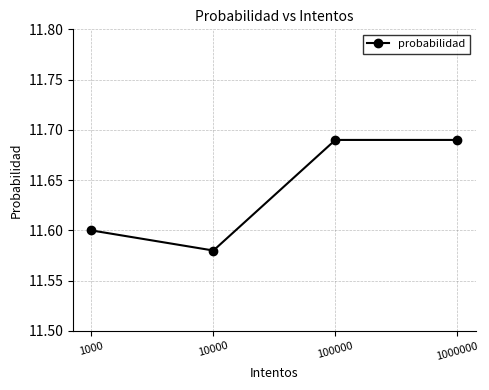

Which has a higher value, 1000000 or 10000?

1000000